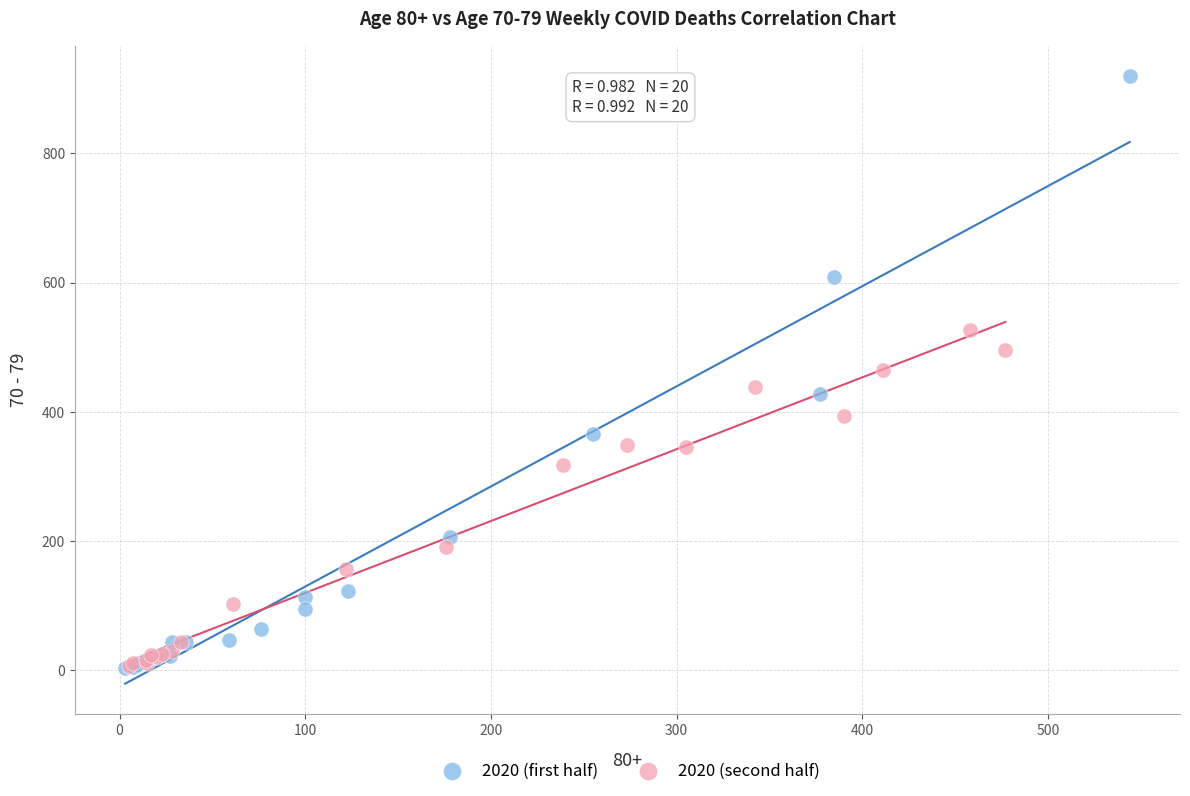

Which series contains the highest Y value?

2020 (first half)